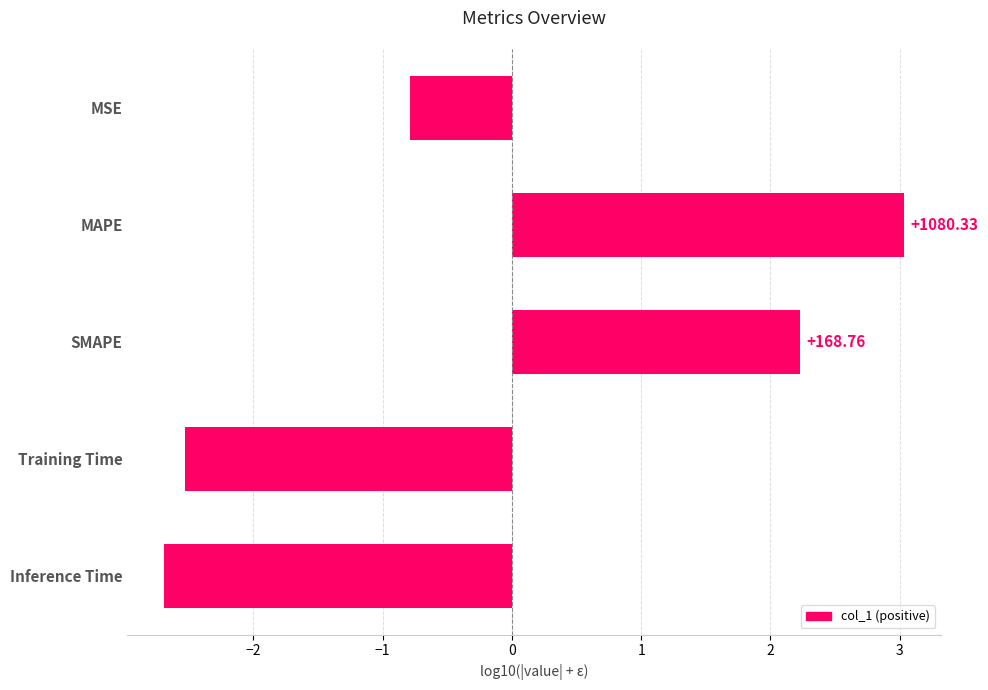

How many bars are there in total?

5